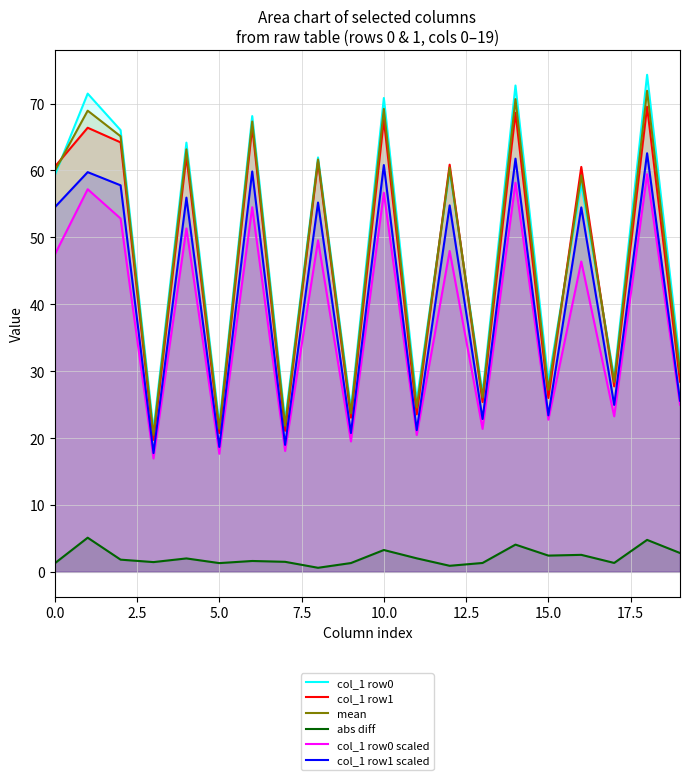

What is the lowest value of the mean series?

20.5